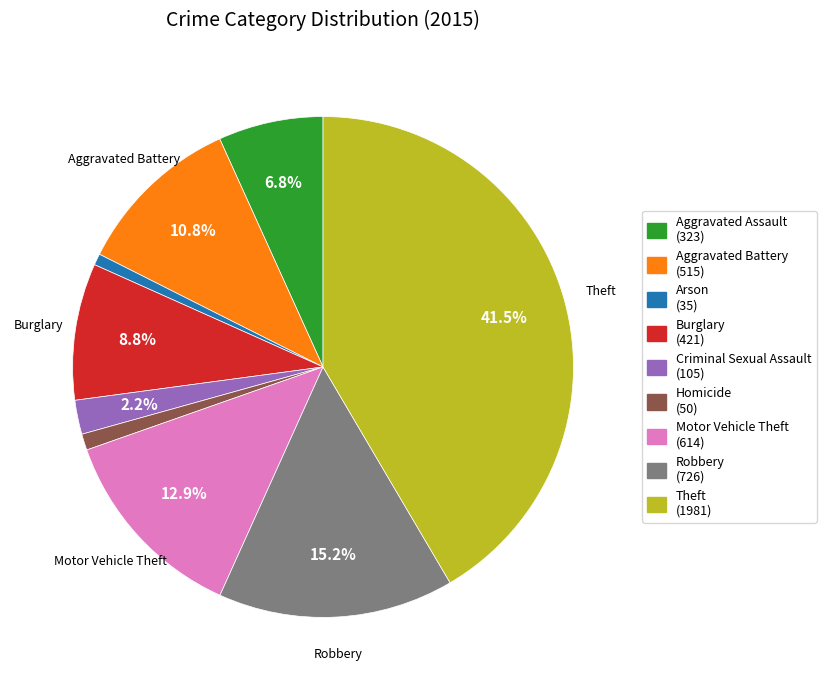

Count the number of slices in the pie.

9